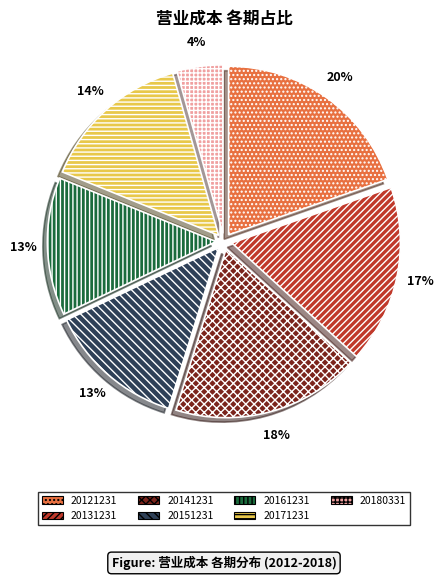

To the nearest percent, what is the average slice percentage?

14%